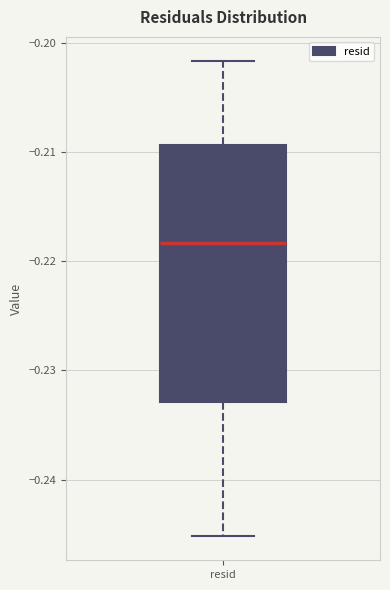

Transcribe this box plot: give where the median line is, the range the box spans, and where the two whiskers end, as read against the y-axis. The values are not printed on the chart, so give them approximately, as read against the axis.

median -0.218, box -0.233 to -0.209, whiskers -0.245 to -0.202